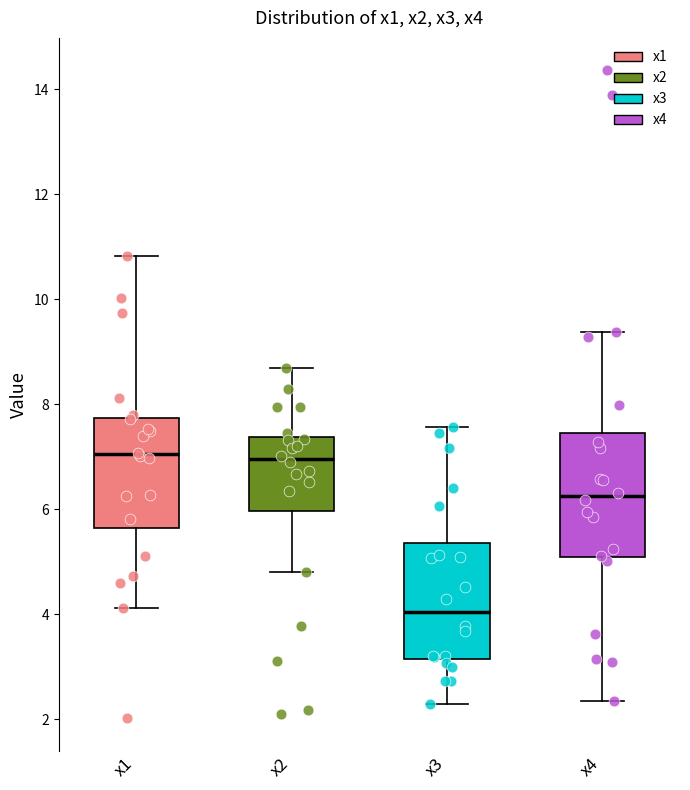

Where is the upper edge of the box for x2 on the y-axis? The values are not printed on the chart, so give them approximately, as read against the axis.

7.4